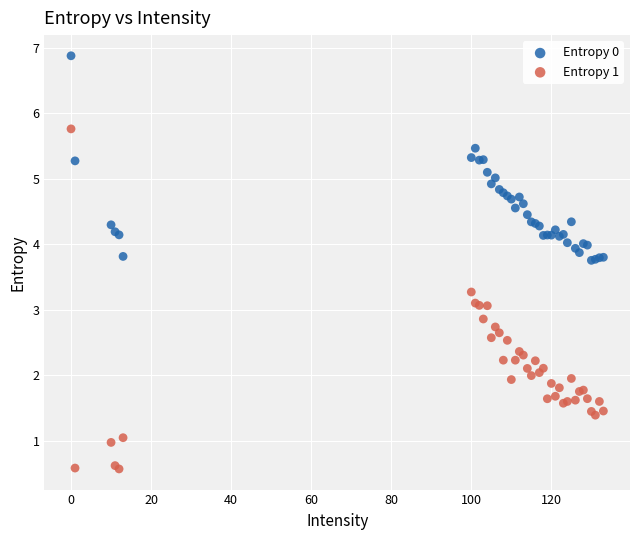

Which series has the largest Y range (max minus min)?

Entropy 1